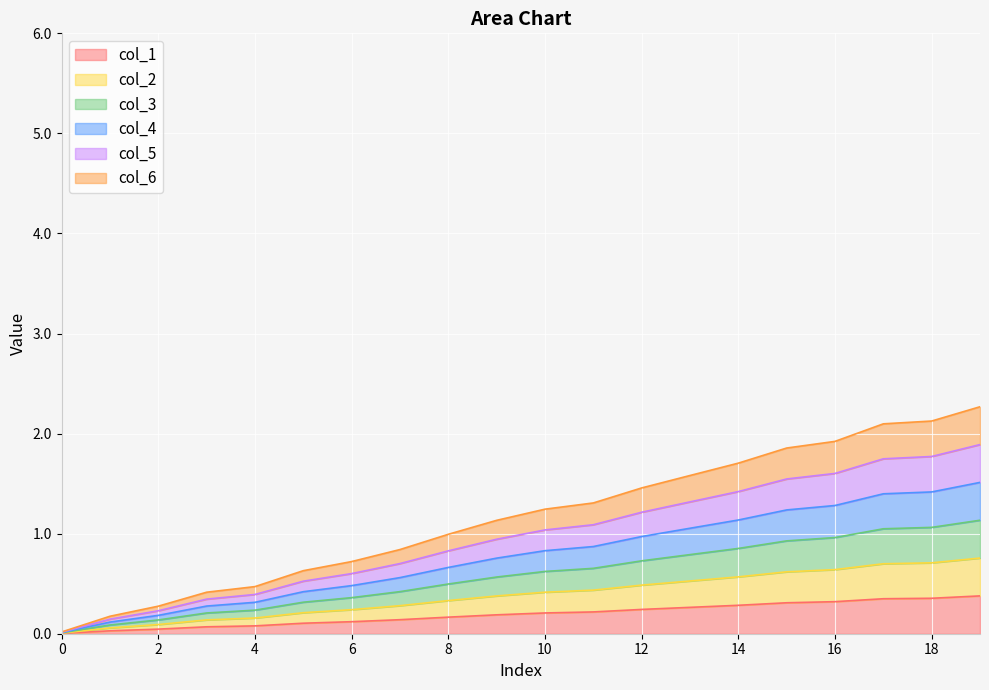

Which category has the highest value in the col_1 series?

19